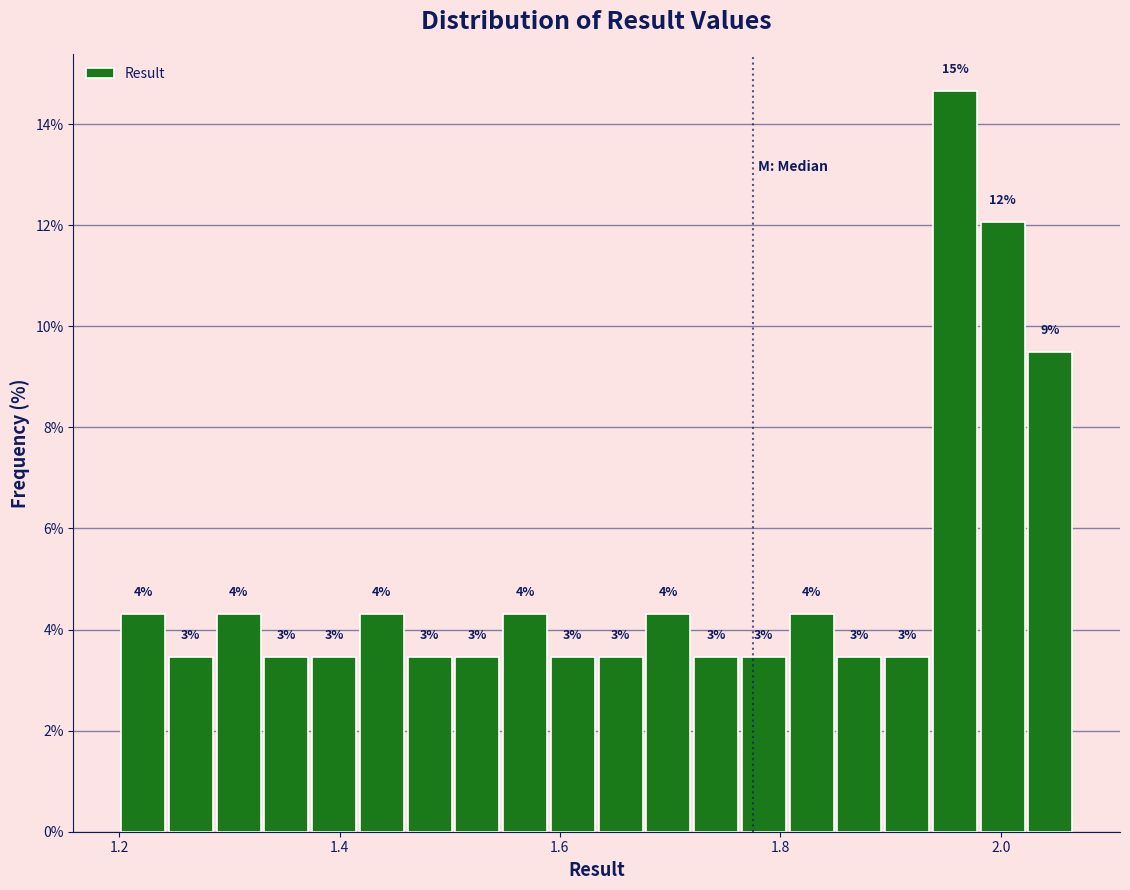

Around what value on the x-axis is the tallest bar? Give the approximate position of its centre, as read against the axis.

1.96